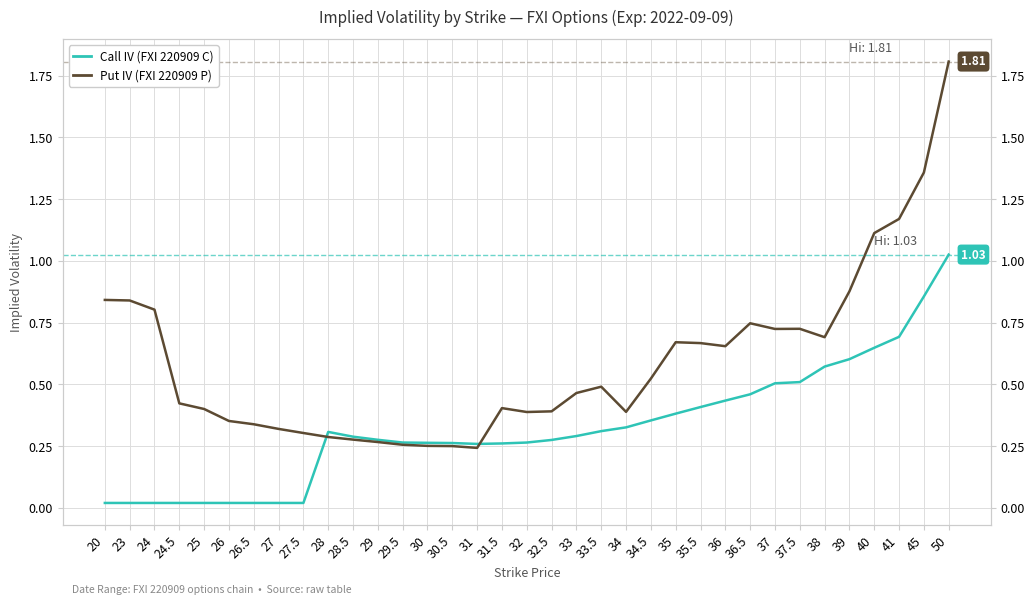

At which label does Put IV (FXI 220909 P) reach its peak?

50